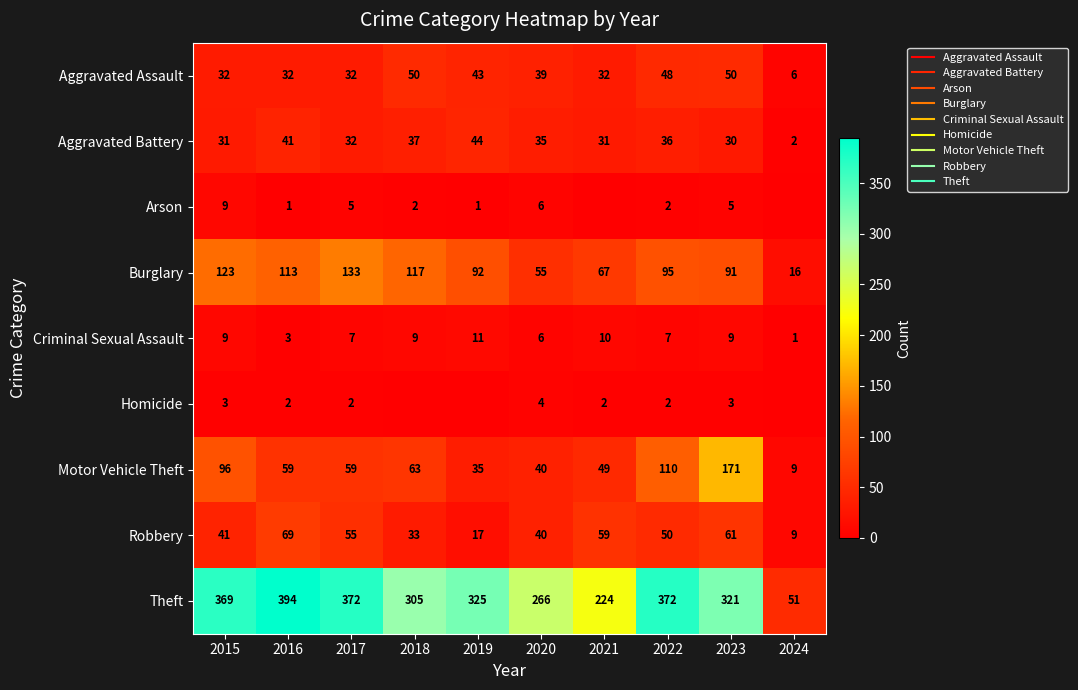

At which label does Robbery reach its peak?

2016